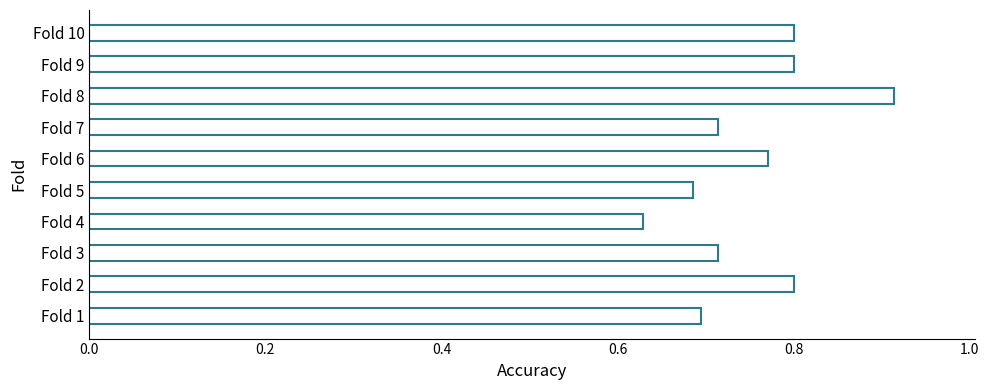

What is the sum of all values?

7.5